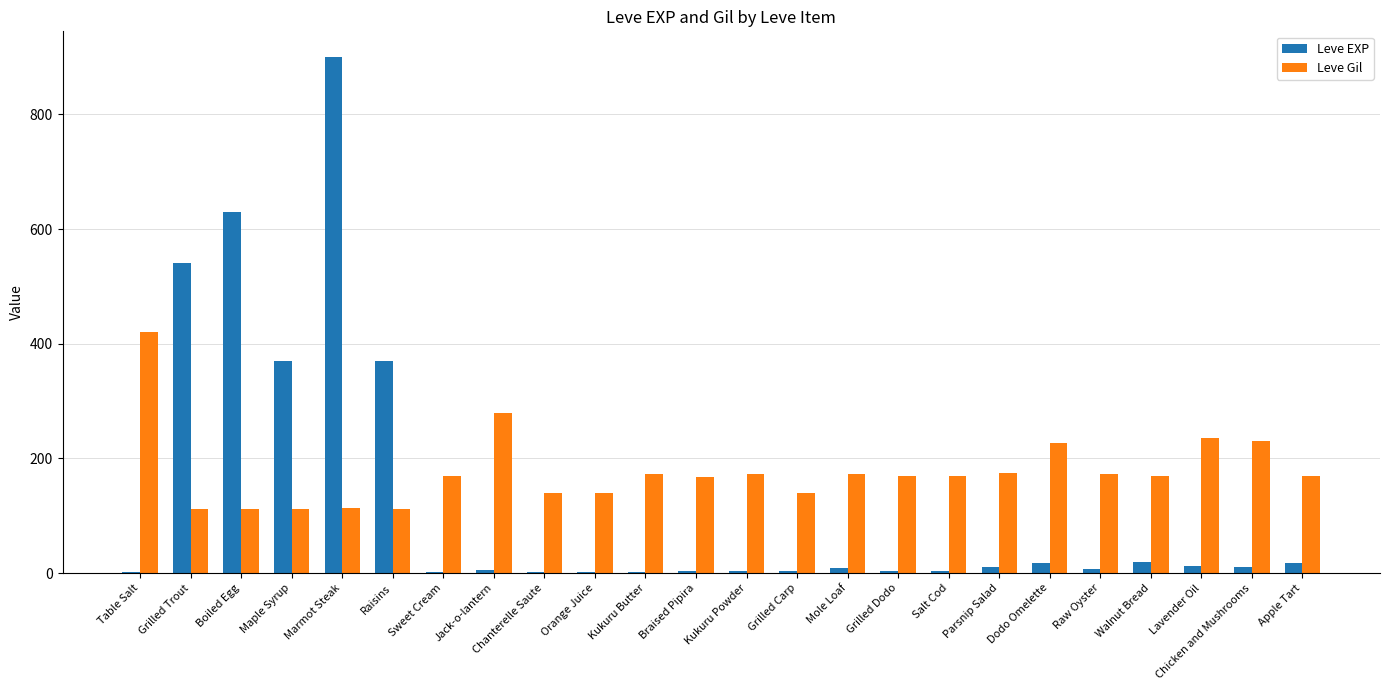

At which label is Leve Gil closest to 266?

Jack-o-lantern